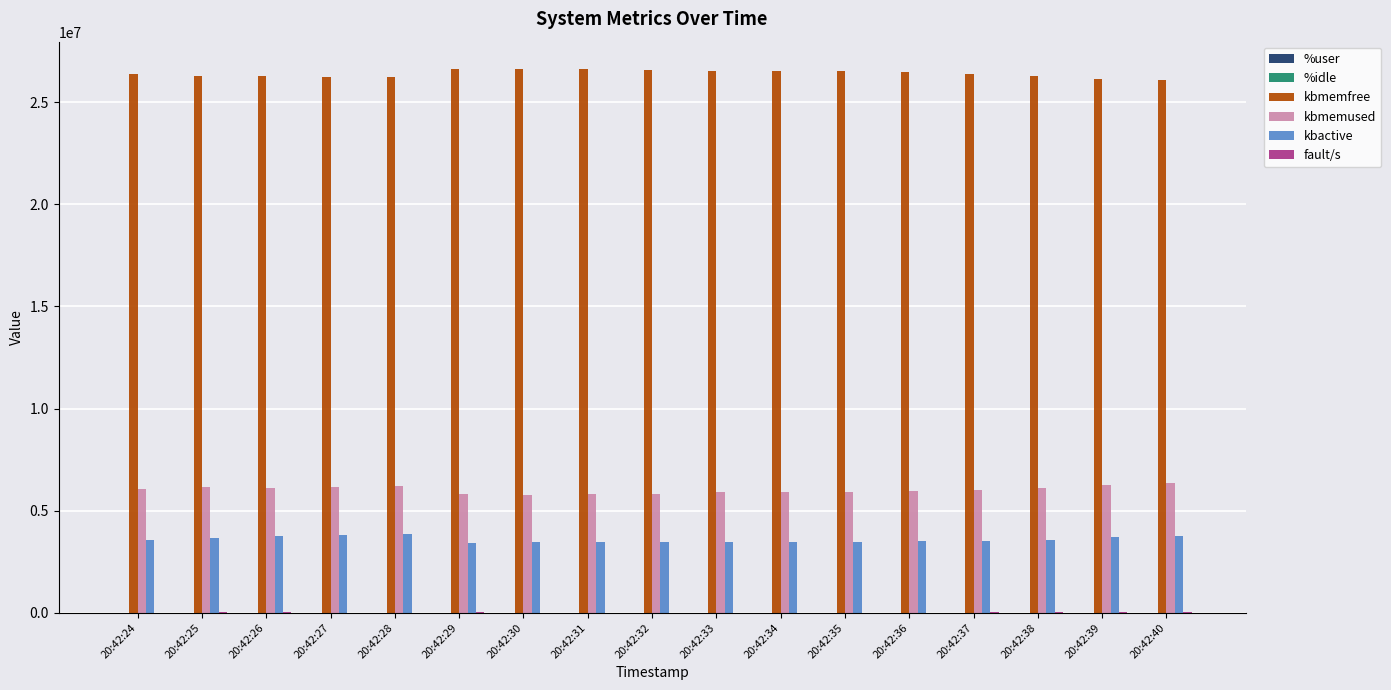

How many categories are shown in the chart?

17